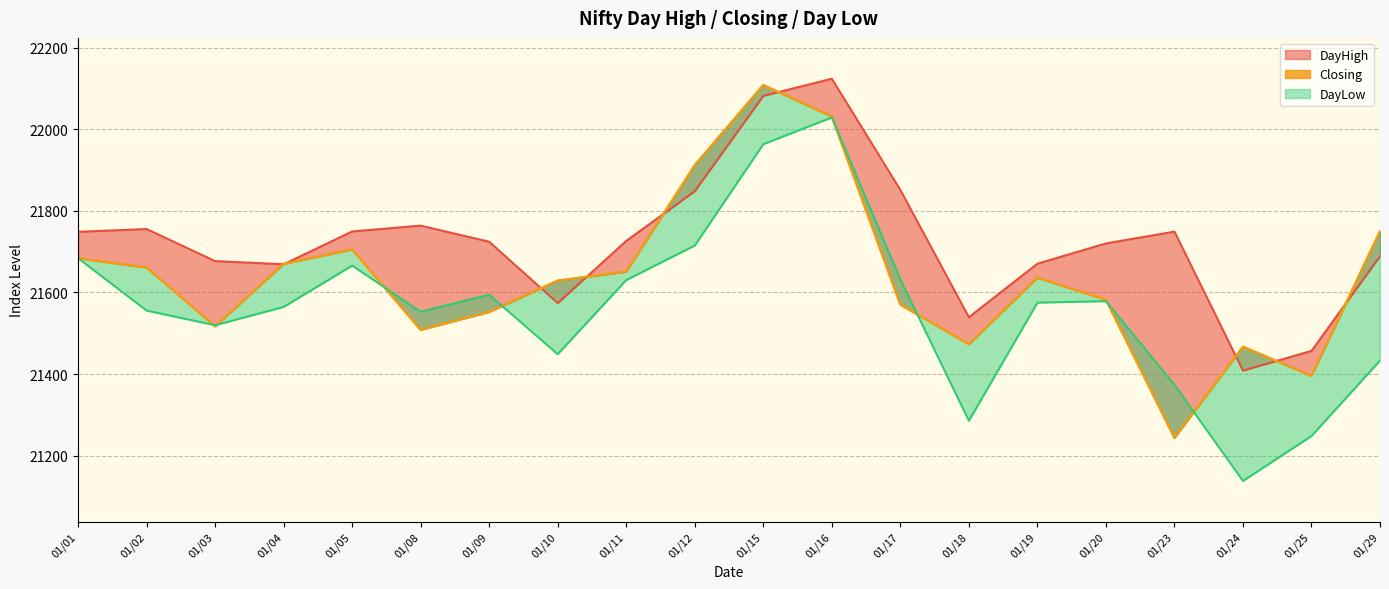

Reading left to right, list all the values displayed in this chart.

DayHigh: 21748.8	21755.6	21677.0	21669.2	21749.6	21764.0	21724.5	21573.9	21726.5	21848.2	22082.0	22124.2	21851.5	21539.4	21670.6	21720.3	21749.2	21408.4	21456.9	21688.9
Closing: 21684.0	21661.2	21517.0	21670.0	21705.5	21508.5	21552.3	21629.0	21650.9	21912.0	22108.5	22031.5	21570.3	21473.2	21636.2	21582.2	21243.6	21467.0	21395.7	21750.1
DayLow: 21684.0	21555.7	21519.7	21564.5	21665.9	21552.8	21594.5	21448.7	21630.4	21715.2	21963.5	22029.2	21632.1	21285.5	21575.0	21578.8	21373.8	21138.0	21248.2	21433.1